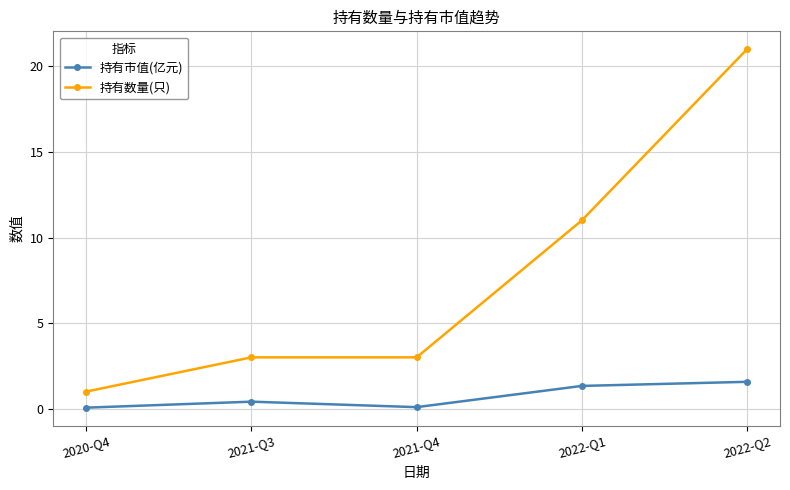

Which series has the largest total across all categories?

持有数量(只)